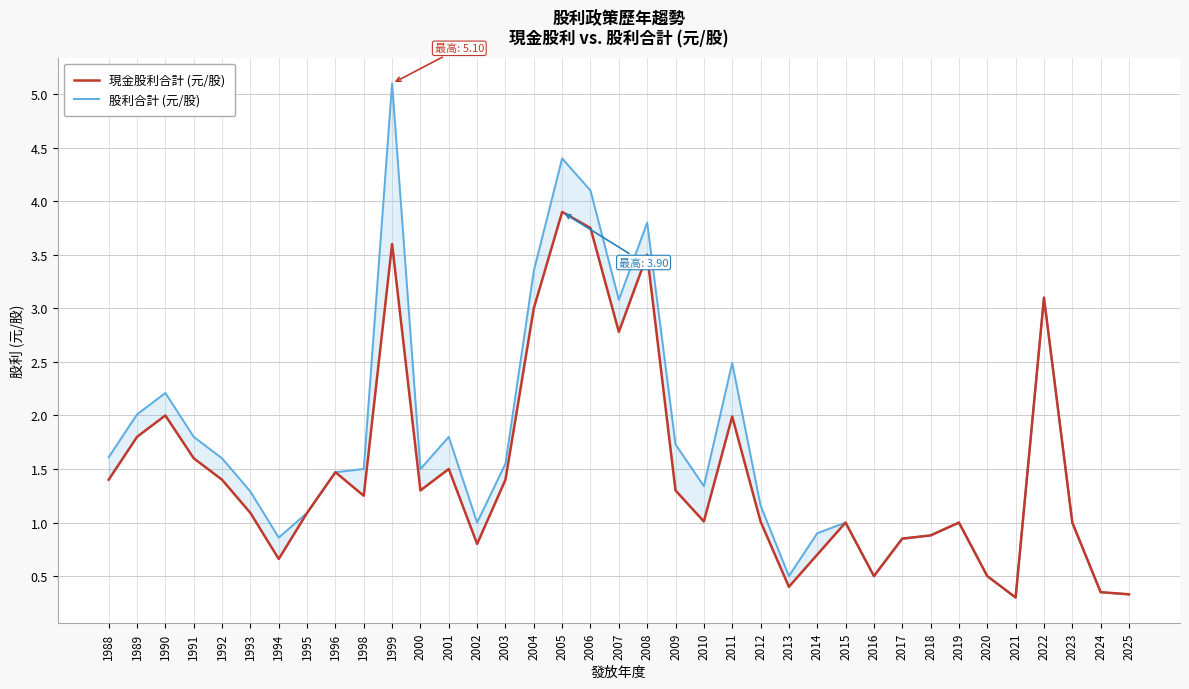

Reading right to left, extract all data points from this chart.

現金股利合計 (元/股): 2025=0.3	2024=0.3	2023=1.0	2022=3.1	2021=0.3	2020=0.5	2019=1.0	2018=0.9	2017=0.8	2016=0.5	2015=1.0	2014=0.7	2013=0.4	2012=1.0	2011=2.0	2010=1.0	2009=1.3	2008=3.5	2007=2.8	2006=3.8	2005=3.9	2004=3.0	2003=1.4	2002=0.8	2001=1.5	2000=1.3	1999=3.6	1998=1.2	1996=1.5	1995=1.1	1994=0.7	1993=1.1	1992=1.4	1991=1.6	1990=2.0	1989=1.8	1988=1.4
股利合計 (元/股): 2025=0.3	2024=0.3	2023=1.0	2022=3.1	2021=0.3	2020=0.5	2019=1.0	2018=0.9	2017=0.8	2016=0.5	2015=1.0	2014=0.9	2013=0.5	2012=1.2	2011=2.5	2010=1.3	2009=1.7	2008=3.8	2007=3.1	2006=4.1	2005=4.4	2004=3.4	2003=1.6	2002=1.0	2001=1.8	2000=1.5	1999=5.1	1998=1.5	1996=1.5	1995=1.1	1994=0.9	1993=1.3	1992=1.6	1991=1.8	1990=2.2	1989=2.0	1988=1.6